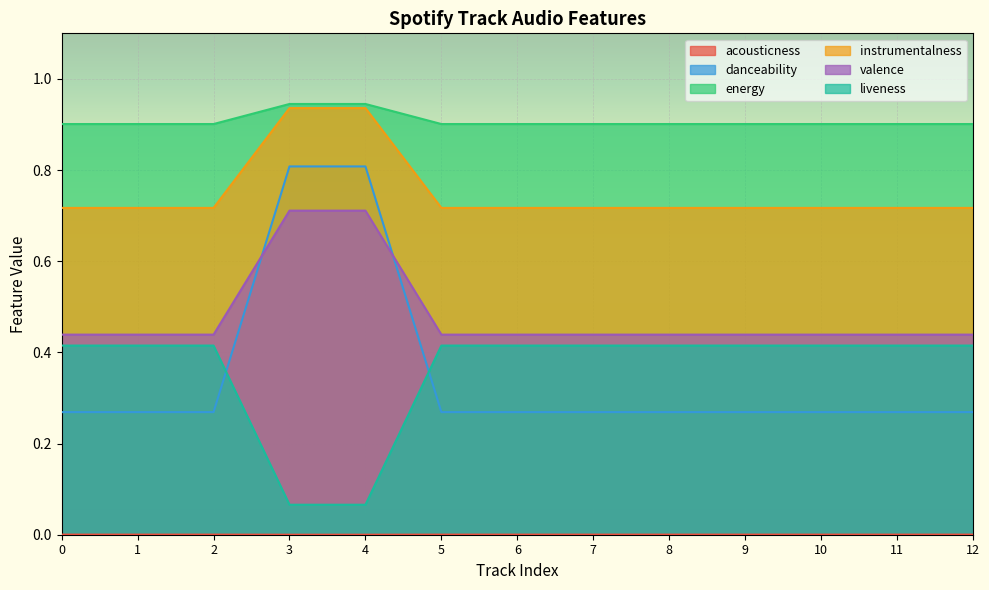

What is the average value of the instrumentalness series?

0.5